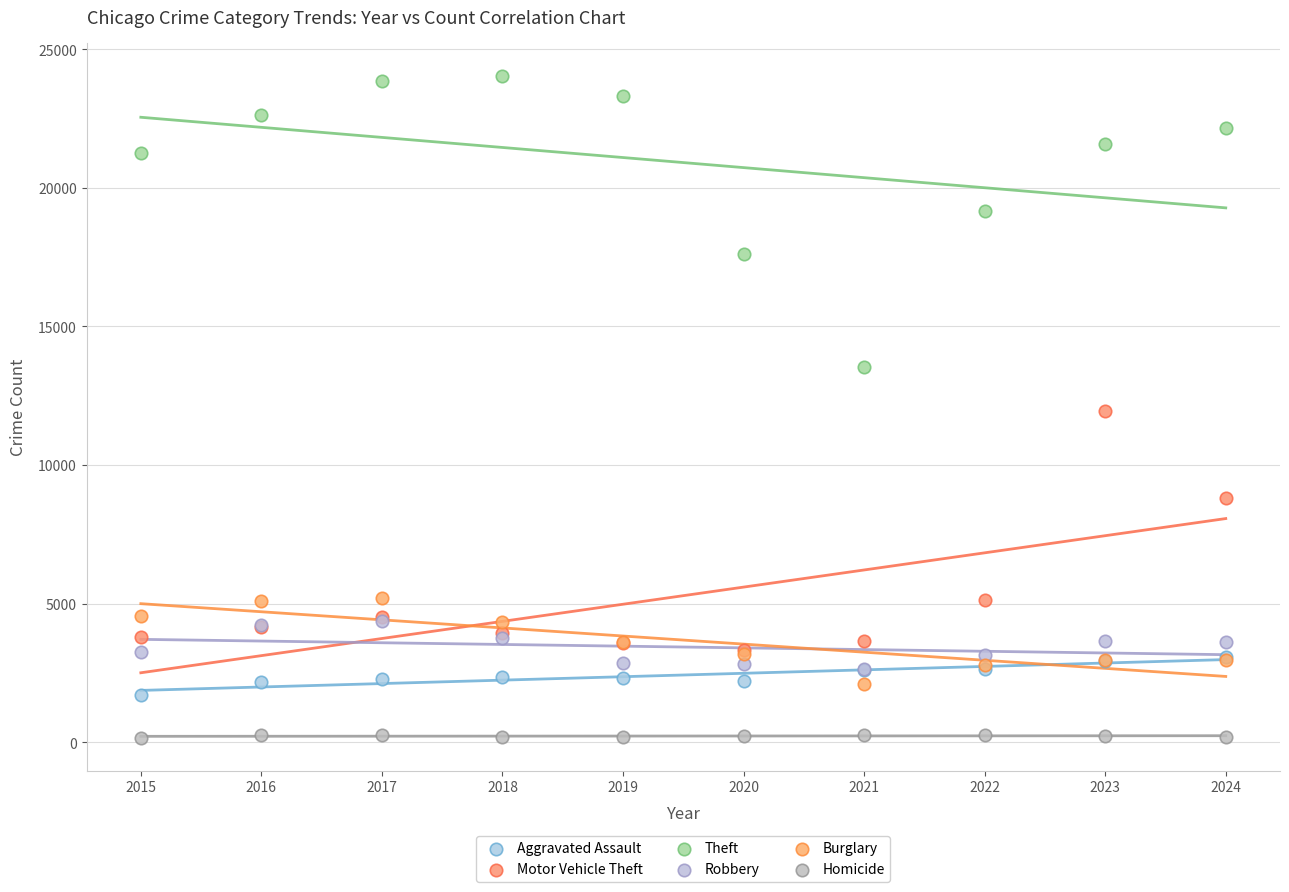

Which series contains the lowest Y value?

Homicide